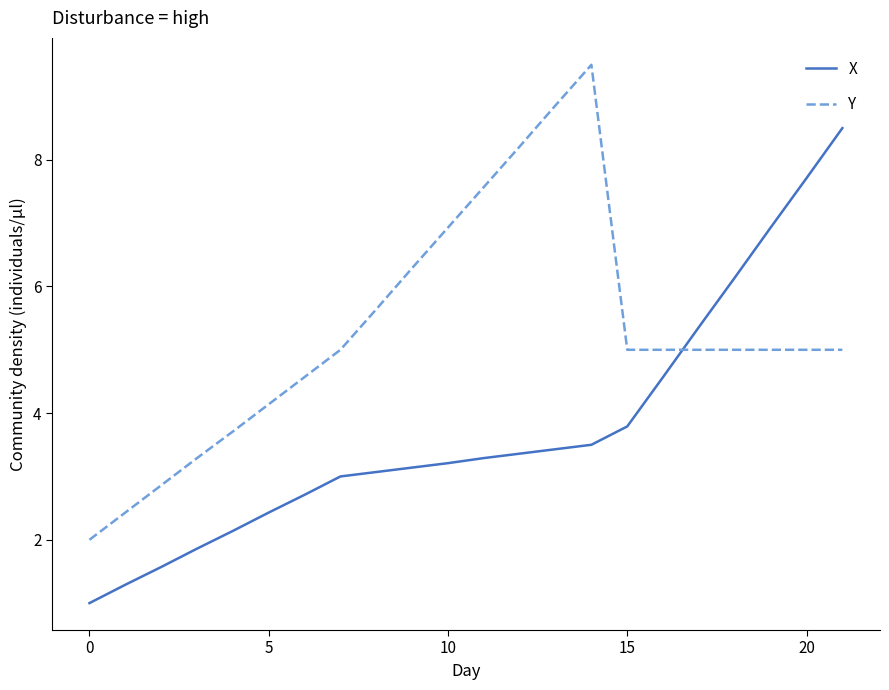

What is the difference between the maximum and minimum values in the Y series?

7.5